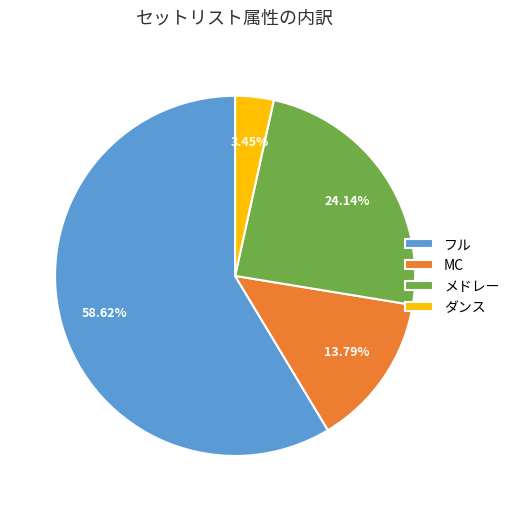

What is the ratio of the value at フル to the value at ダンス?

17.0